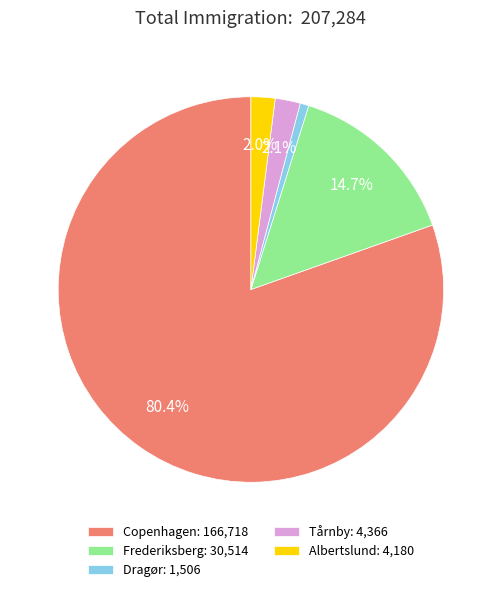

Is it true that 24 is 16% of the pie?

False